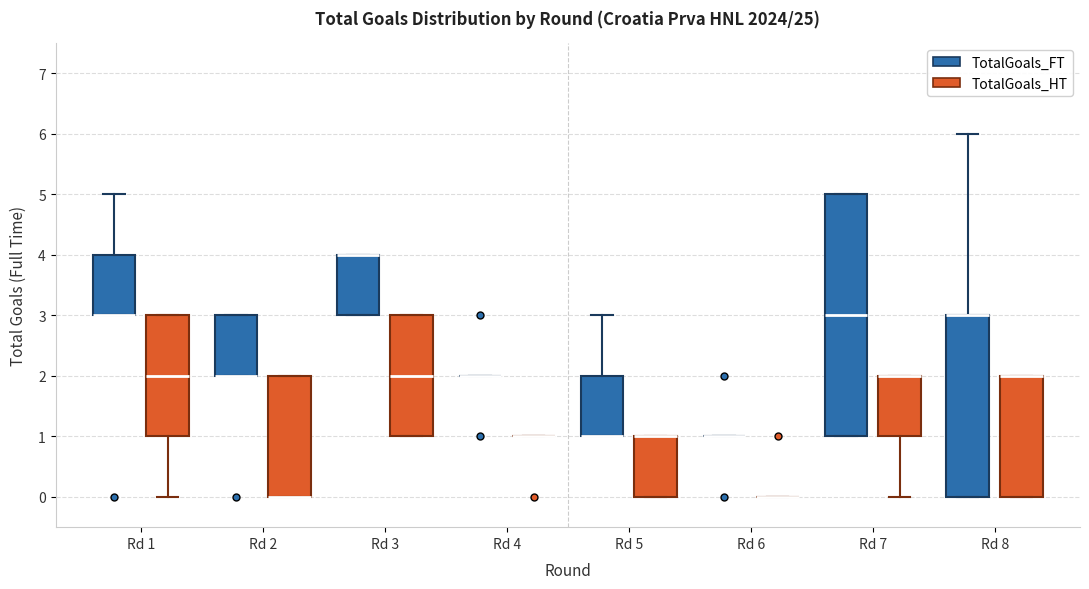

Which box is the tallest, from its lower edge to its upper edge?

Rd 7 (TotalGoals_FT)